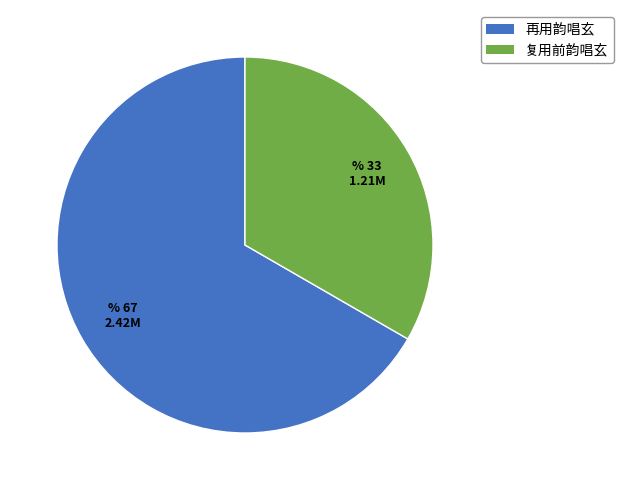

Is there a majority slice in this chart?

Yes